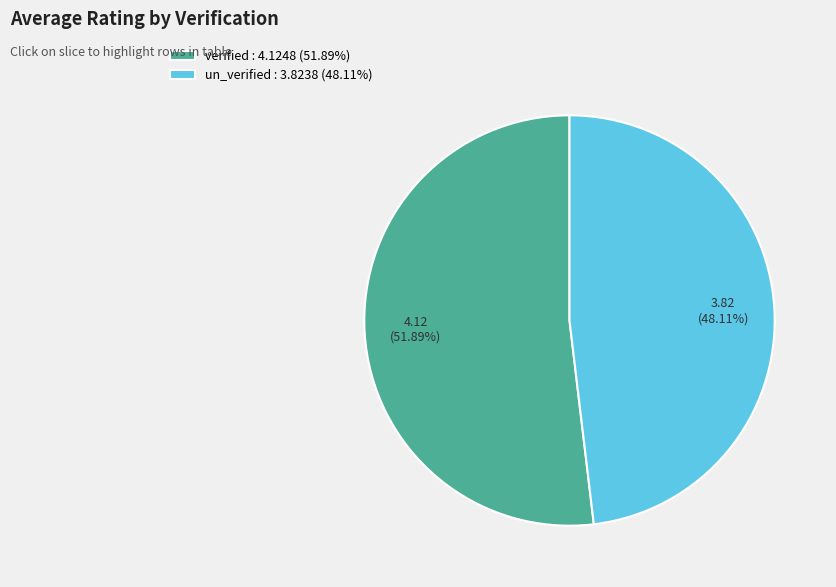

How many segments does this pie chart have?

2